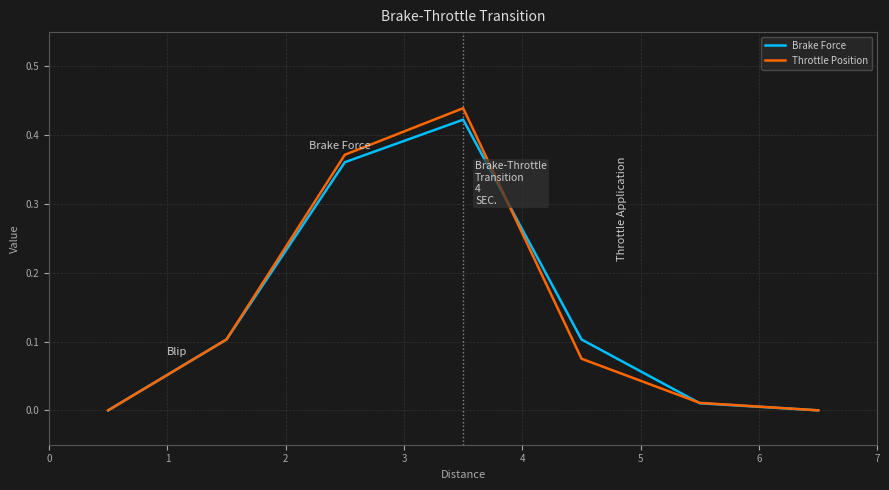

Which series has the widest spread of values?

Throttle Position